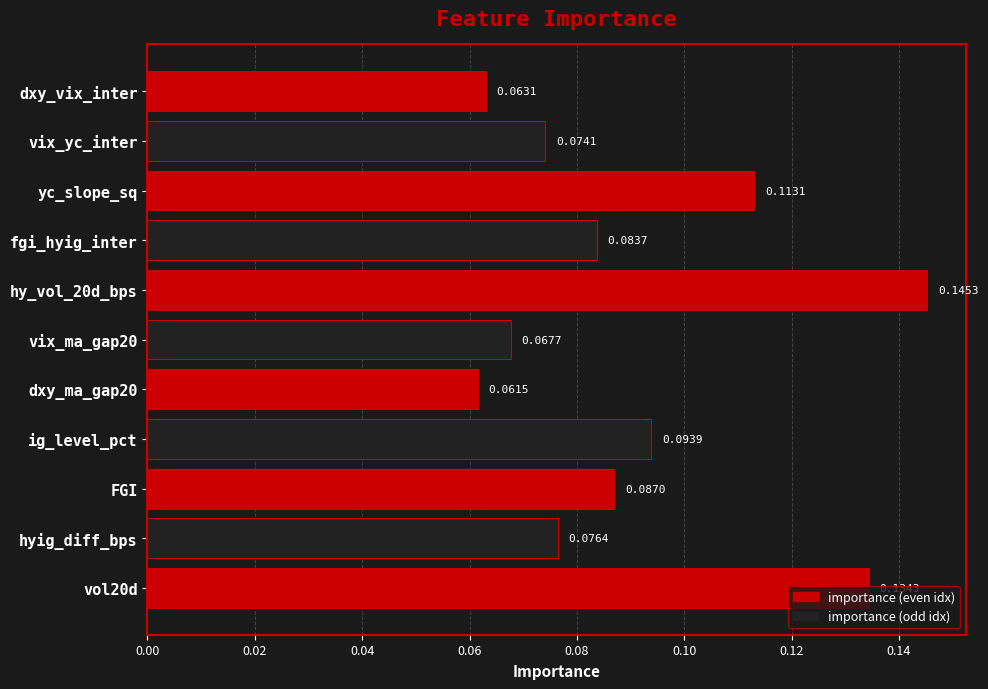

Rank the categories by value from highest to lowest.

hy_vol_20d_bps, vol20d, yc_slope_sq, ig_level_pct, FGI, fgi_hyig_inter, hyig_diff_bps, vix_yc_inter, vix_ma_gap20, dxy_vix_inter, dxy_ma_gap20